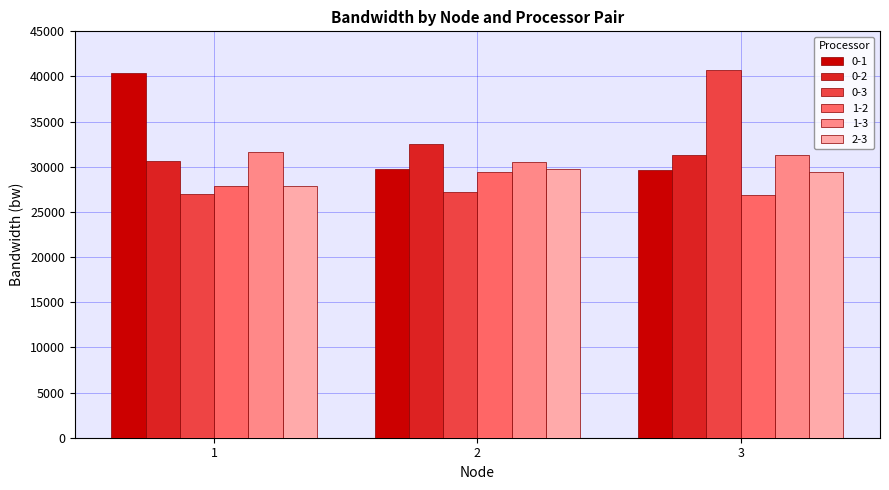

Count the number of categories in the chart.

3